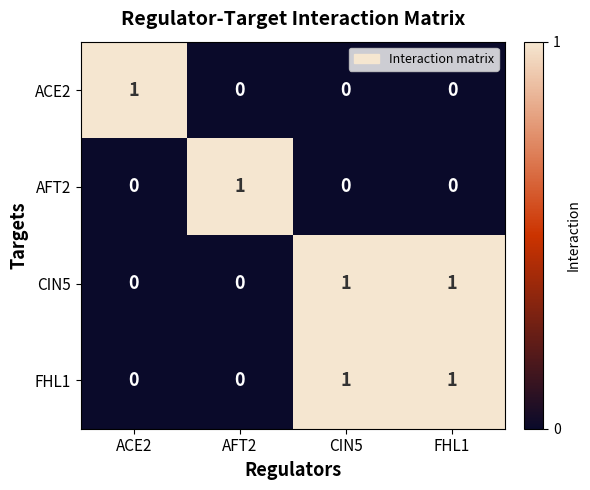

At how many categories does at least one series exceed 0?

4